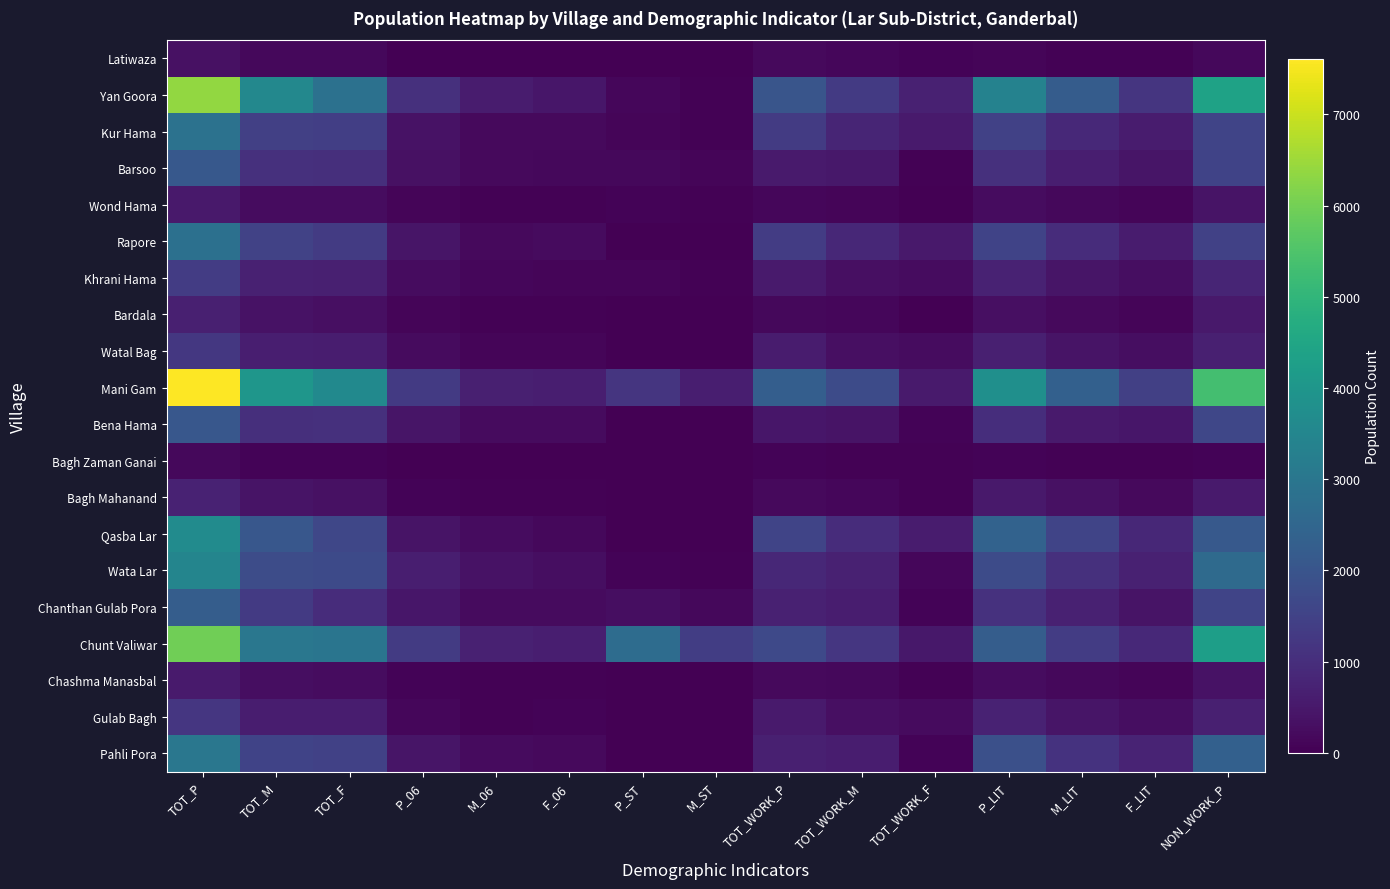

Reading right to left, transcribe all the data shown in this chart.

Pahli Pora: NON_WORK_P=2332	F_LIT=745	M_LIT=1103	P_LIT=1848	TOT_WORK_F=69	TOT_WORK_M=609	TOT_WORK_P=678	M_ST=0	P_ST=0	F_06=194	M_06=227	P_06=421	TOT_F=1481	TOT_M=1529	TOT_P=3010
Gulab Bagh: NON_WORK_P=677	F_LIT=294	M_LIT=440	P_LIT=734	TOT_WORK_F=237	TOT_WORK_M=300	TOT_WORK_P=537	M_ST=0	P_ST=0	F_06=61	M_06=59	P_06=120	TOT_F=599	TOT_M=615	TOT_P=1214
Chashma Manasbal: NON_WORK_P=368	F_LIT=95	M_LIT=167	P_LIT=262	TOT_WORK_F=42	TOT_WORK_M=150	TOT_WORK_P=192	M_ST=0	P_ST=0	F_06=37	M_06=32	P_06=69	TOT_F=263	TOT_M=297	TOT_P=560
Chunt Valiwar: NON_WORK_P=4257	F_LIT=888	M_LIT=1345	P_LIT=2233	TOT_WORK_F=497	TOT_WORK_M=1196	TOT_WORK_P=1693	M_ST=1383	P_ST=2678	F_06=629	M_06=692	P_06=1321	TOT_F=2947	TOT_M=3003	TOT_P=5950
Chanthan Gulab Pora: NON_WORK_P=1545	F_LIT=398	M_LIT=685	P_LIT=1083	TOT_WORK_F=83	TOT_WORK_M=606	TOT_WORK_P=689	M_ST=164	P_ST=287	F_06=234	M_06=230	P_06=464	TOT_F=952	TOT_M=1282	TOT_P=2234
Wata Lar: NON_WORK_P=2629	F_LIT=704	M_LIT=1040	P_LIT=1744	TOT_WORK_F=147	TOT_WORK_M=700	TOT_WORK_P=847	M_ST=37	P_ST=82	F_06=278	M_06=360	P_06=638	TOT_F=1716	TOT_M=1760	TOT_P=3476
Qasba Lar: NON_WORK_P=2127	F_LIT=857	M_LIT=1546	P_LIT=2403	TOT_WORK_F=590	TOT_WORK_M=955	TOT_WORK_P=1545	M_ST=1	P_ST=1	F_06=168	M_06=247	P_06=415	TOT_F=1611	TOT_M=2061	TOT_P=3672
Bagh Mahanand: NON_WORK_P=551	F_LIT=197	M_LIT=336	P_LIT=533	TOT_WORK_F=46	TOT_WORK_M=142	TOT_WORK_P=188	M_ST=0	P_ST=0	F_06=40	M_06=40	P_06=80	TOT_F=328	TOT_M=411	TOT_P=739
Bagh Zaman Ganai: NON_WORK_P=77	F_LIT=37	M_LIT=44	P_LIT=81	TOT_WORK_F=41	TOT_WORK_M=43	TOT_WORK_P=84	M_ST=0	P_ST=0	F_06=7	M_06=8	P_06=15	TOT_F=81	TOT_M=80	TOT_P=161
Bena Hama: NON_WORK_P=1613	F_LIT=451	M_LIT=555	P_LIT=1006	TOT_WORK_F=60	TOT_WORK_M=406	TOT_WORK_P=466	M_ST=0	P_ST=0	F_06=213	M_06=219	P_06=432	TOT_F=1057	TOT_M=1022	TOT_P=2079
Mani Gam: NON_WORK_P=5328	F_LIT=1437	M_LIT=2347	P_LIT=3784	TOT_WORK_F=547	TOT_WORK_M=1731	TOT_WORK_P=2278	M_ST=637	P_ST=1168	F_06=640	M_06=661	P_06=1301	TOT_F=3619	TOT_M=3987	TOT_P=7606
Watal Bag: NON_WORK_P=656	F_LIT=278	M_LIT=397	P_LIT=675	TOT_WORK_F=253	TOT_WORK_M=320	TOT_WORK_P=573	M_ST=8	P_ST=16	F_06=115	M_06=104	P_06=219	TOT_F=601	TOT_M=628	TOT_P=1229
Bardala: NON_WORK_P=520	F_LIT=111	M_LIT=187	P_LIT=298	TOT_WORK_F=22	TOT_WORK_M=138	TOT_WORK_P=160	M_ST=0	P_ST=0	F_06=38	M_06=59	P_06=97	TOT_F=305	TOT_M=375	TOT_P=680
Khrani Hama: NON_WORK_P=787	F_LIT=275	M_LIT=439	P_LIT=714	TOT_WORK_F=251	TOT_WORK_M=313	TOT_WORK_P=564	M_ST=49	P_ST=95	F_06=112	M_06=134	P_06=246	TOT_F=656	TOT_M=695	TOT_P=1351
Rapore: NON_WORK_P=1459	F_LIT=569	M_LIT=956	P_LIT=1525	TOT_WORK_F=518	TOT_WORK_M=845	TOT_WORK_P=1363	M_ST=0	P_ST=0	F_06=213	M_06=203	P_06=416	TOT_F=1322	TOT_M=1500	TOT_P=2822
Wond Hama: NON_WORK_P=391	F_LIT=111	M_LIT=156	P_LIT=267	TOT_WORK_F=14	TOT_WORK_M=115	TOT_WORK_P=129	M_ST=34	P_ST=69	F_06=57	M_06=56	P_06=113	TOT_F=265	TOT_M=255	TOT_P=520
Barsoo: NON_WORK_P=1540	F_LIT=442	M_LIT=626	P_LIT=1068	TOT_WORK_F=59	TOT_WORK_M=503	TOT_WORK_P=562	M_ST=90	P_ST=170	F_06=150	M_06=199	P_06=349	TOT_F=1033	TOT_M=1069	TOT_P=2102
Kur Hama: NON_WORK_P=1553	F_LIT=588	M_LIT=887	P_LIT=1475	TOT_WORK_F=544	TOT_WORK_M=782	TOT_WORK_P=1326	M_ST=45	P_ST=92	F_06=181	M_06=187	P_06=368	TOT_F=1424	TOT_M=1455	TOT_P=2879
Yan Goora: NON_WORK_P=4381	F_LIT=1177	M_LIT=2204	P_LIT=3381	TOT_WORK_F=712	TOT_WORK_M=1287	TOT_WORK_P=1999	M_ST=59	P_ST=136	F_06=468	M_06=589	P_06=1057	TOT_F=2830	TOT_M=3550	TOT_P=6380
Latiwaza: NON_WORK_P=151	F_LIT=46	M_LIT=48	P_LIT=94	TOT_WORK_F=66	TOT_WORK_M=123	TOT_WORK_P=189	M_ST=0	P_ST=0	F_06=12	M_06=13	P_06=25	TOT_F=169	TOT_M=171	TOT_P=340